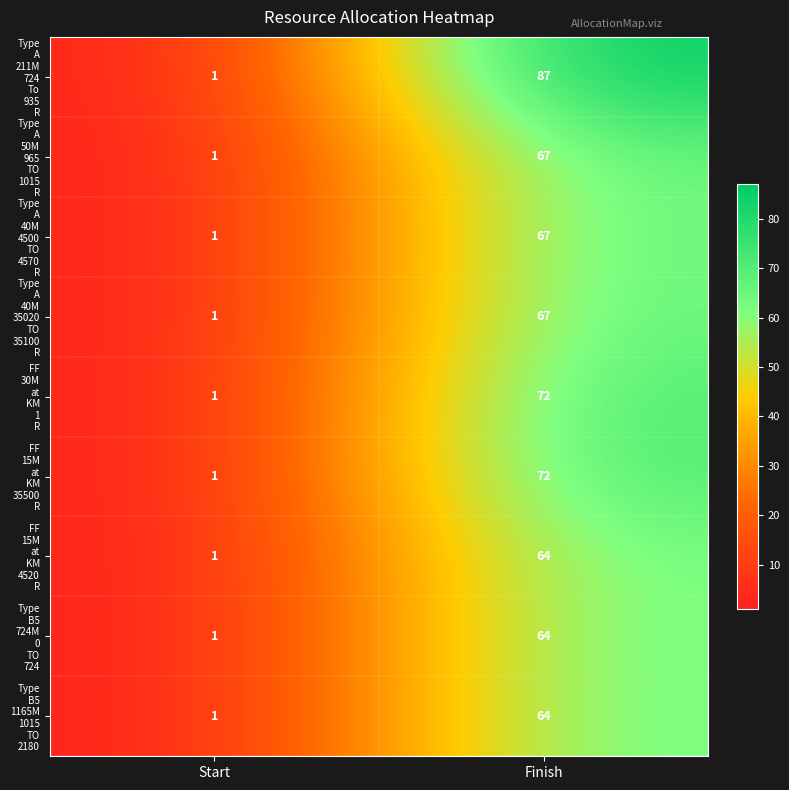

What is the greatest value displayed?

87